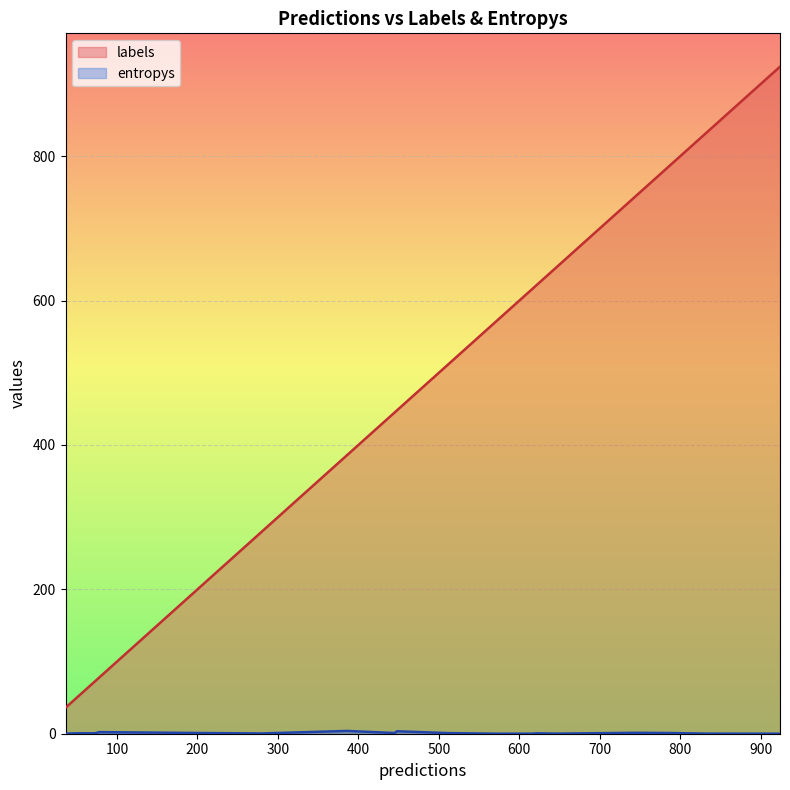

How many lines are shown in the chart?

2